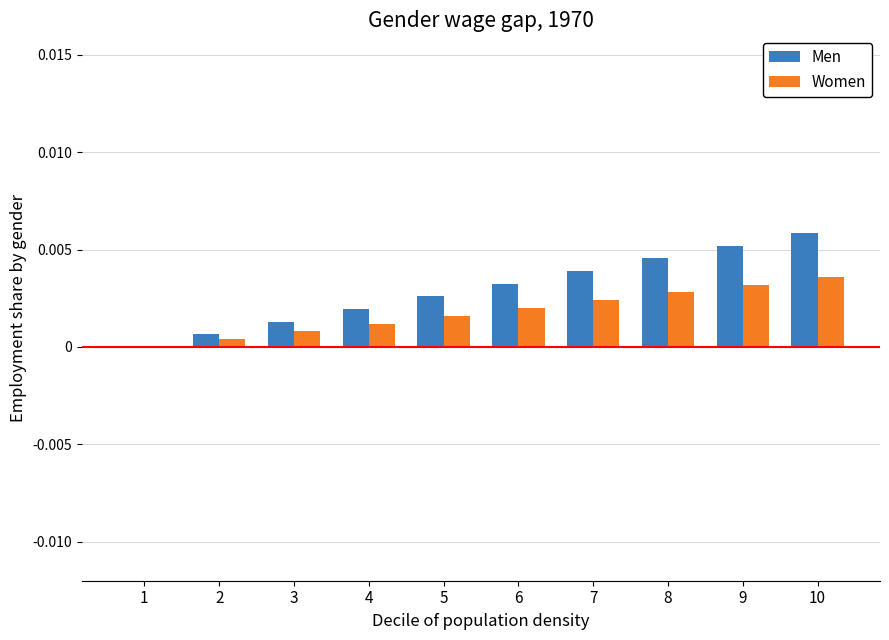

Between 6 and 10, which series saw the biggest shift?

Men